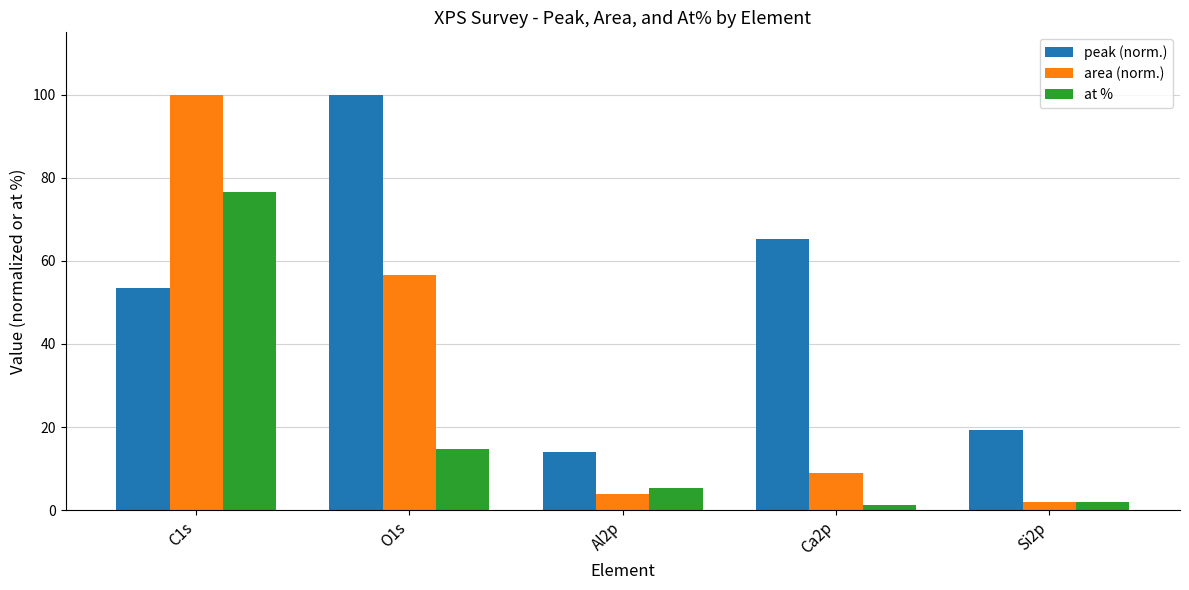

How many series are shown in this chart?

3